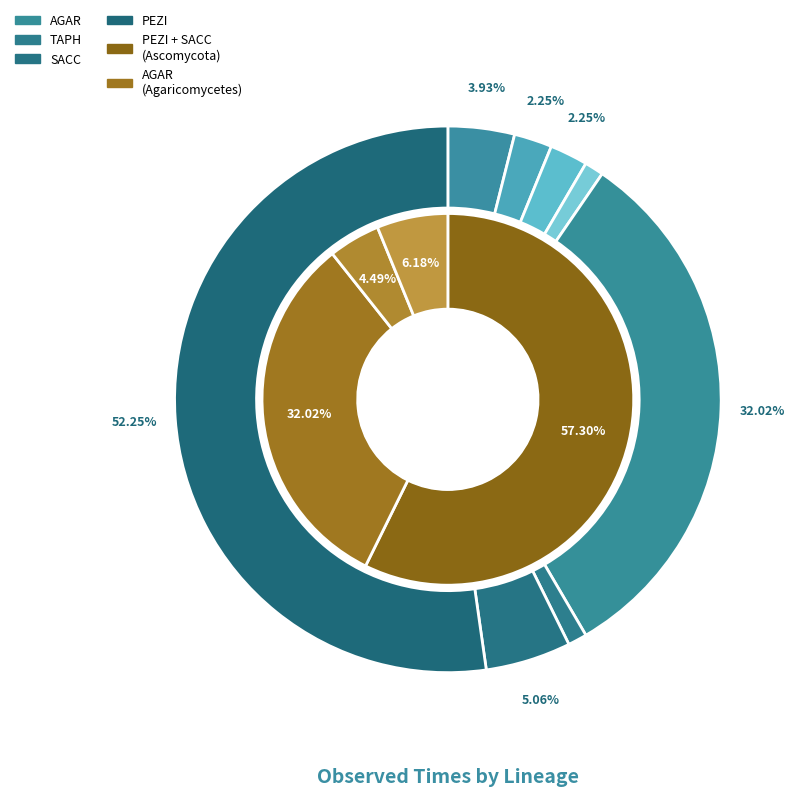

Is there a majority slice in this chart?

No